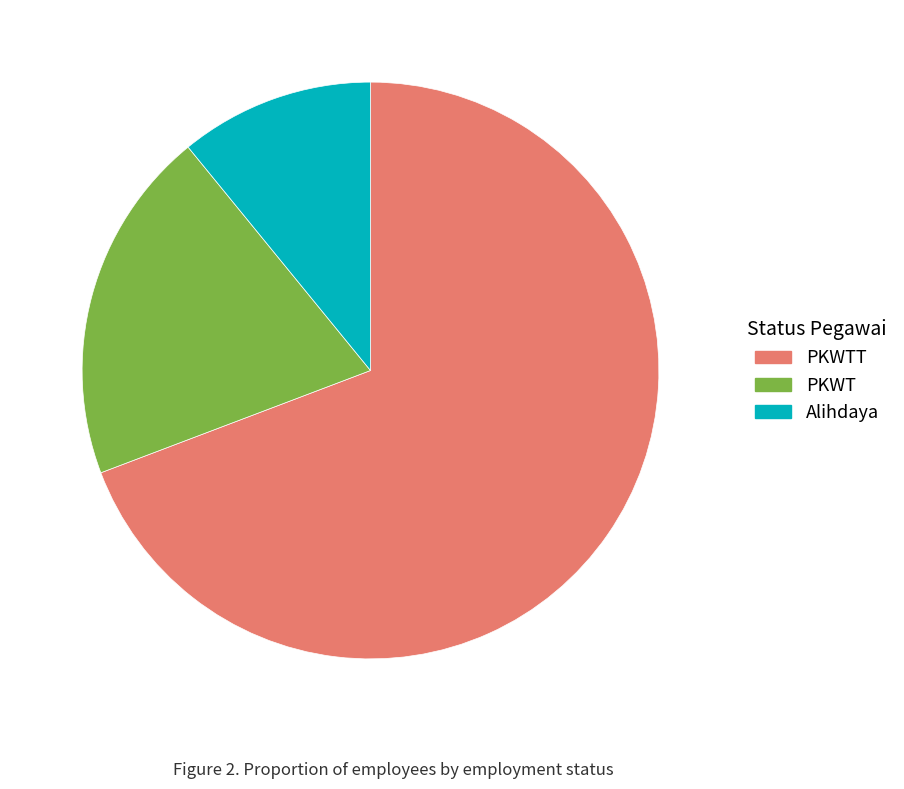

Combined, do PKWTT and Alihdaya account for over 50%?

Yes